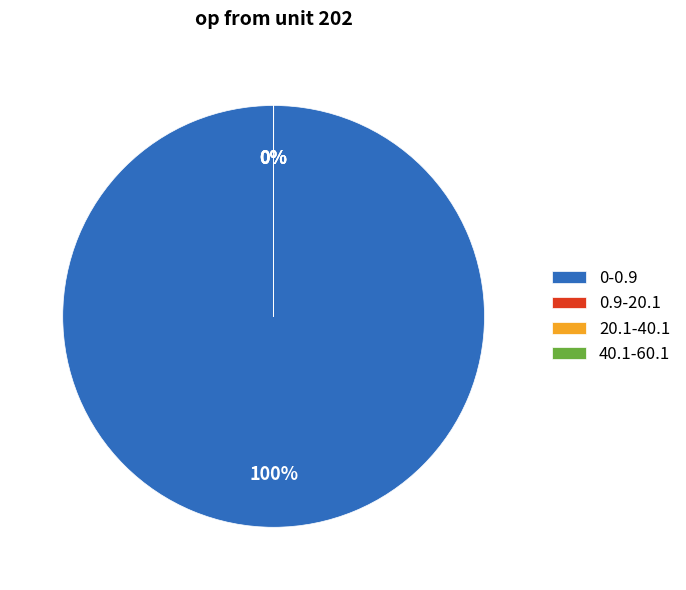

What is the smallest slice in the pie chart?

40.1-60.1